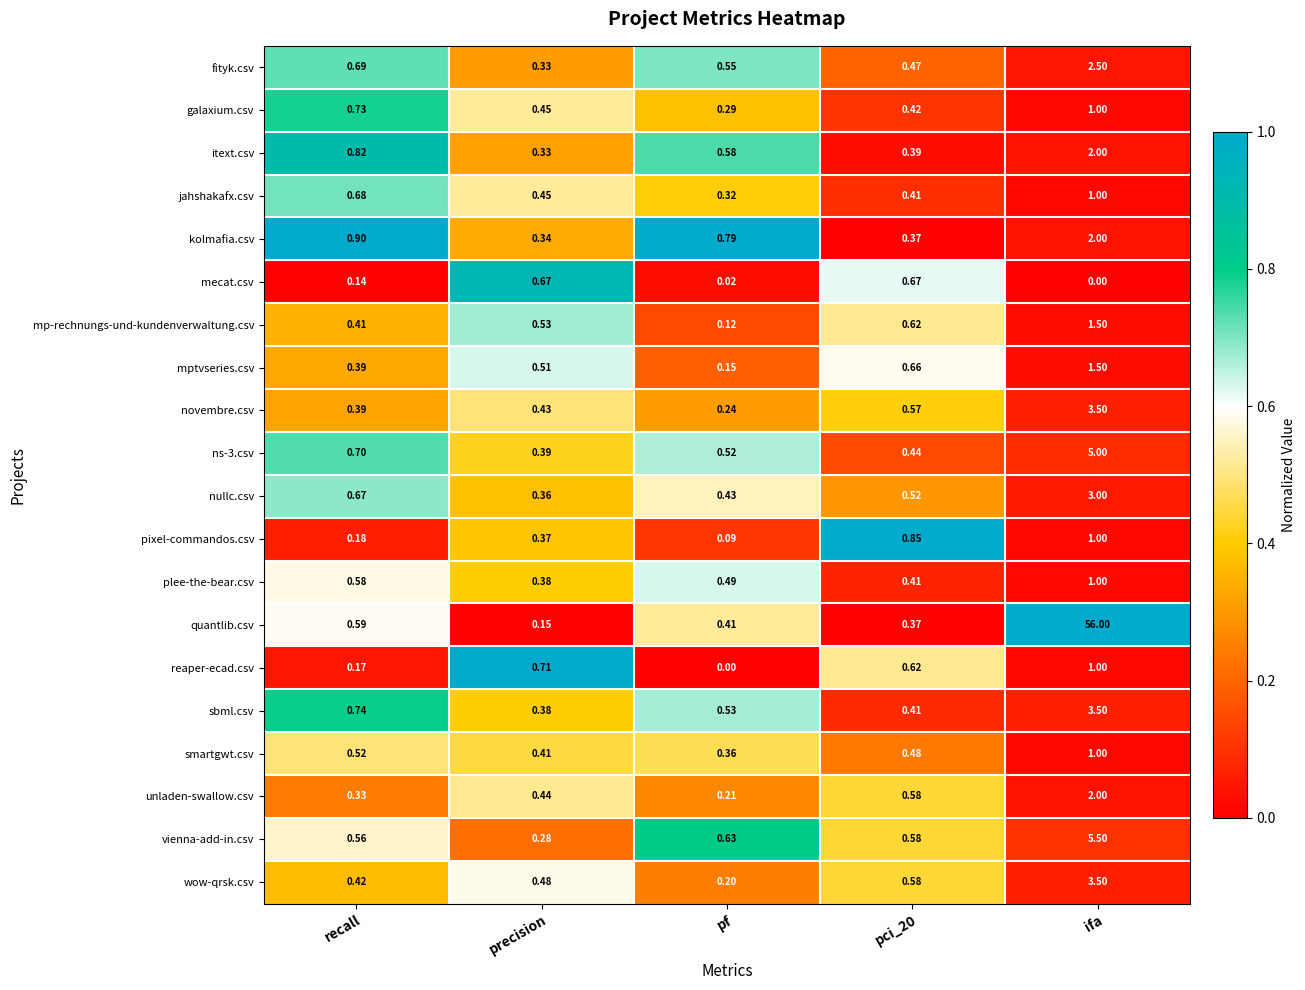

Which label corresponds to the largest value in the chart?

ifa